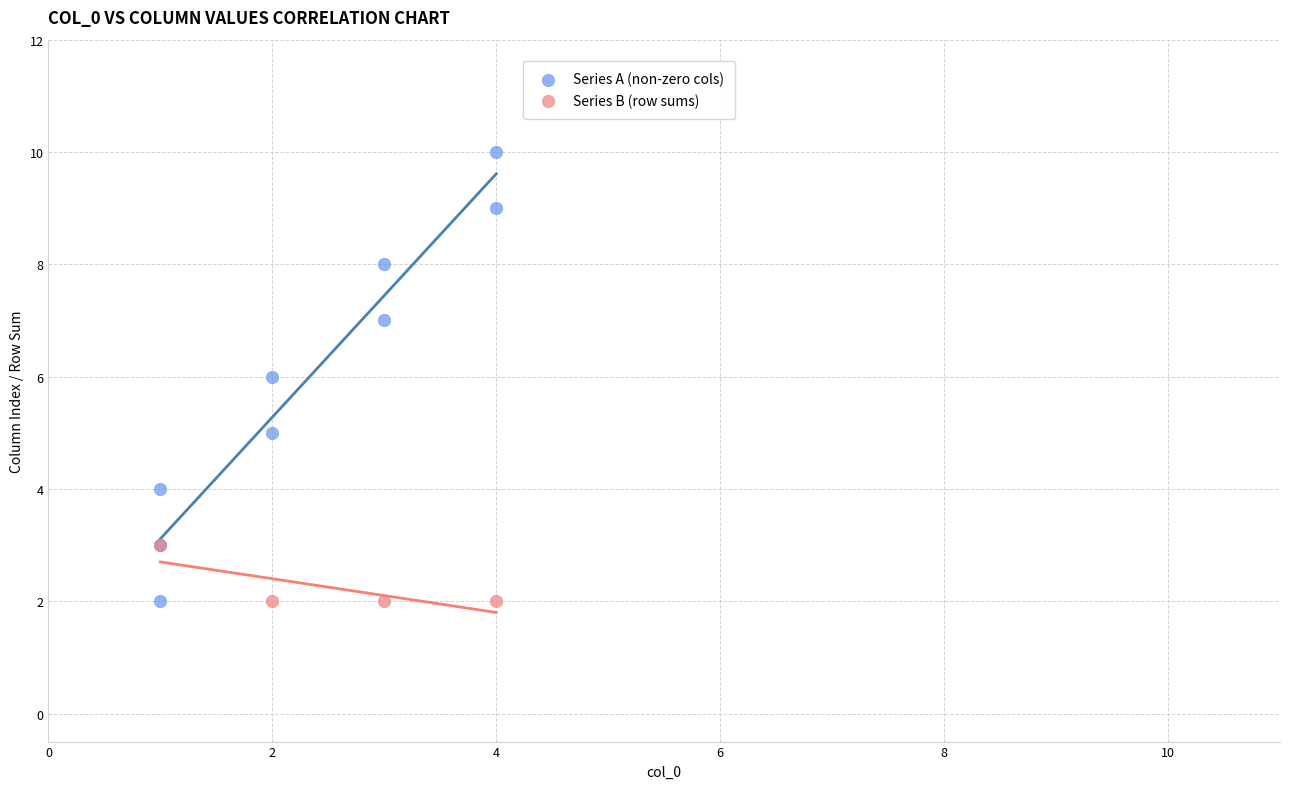

Which series has the widest spread of Y values?

Series A (non-zero cols)